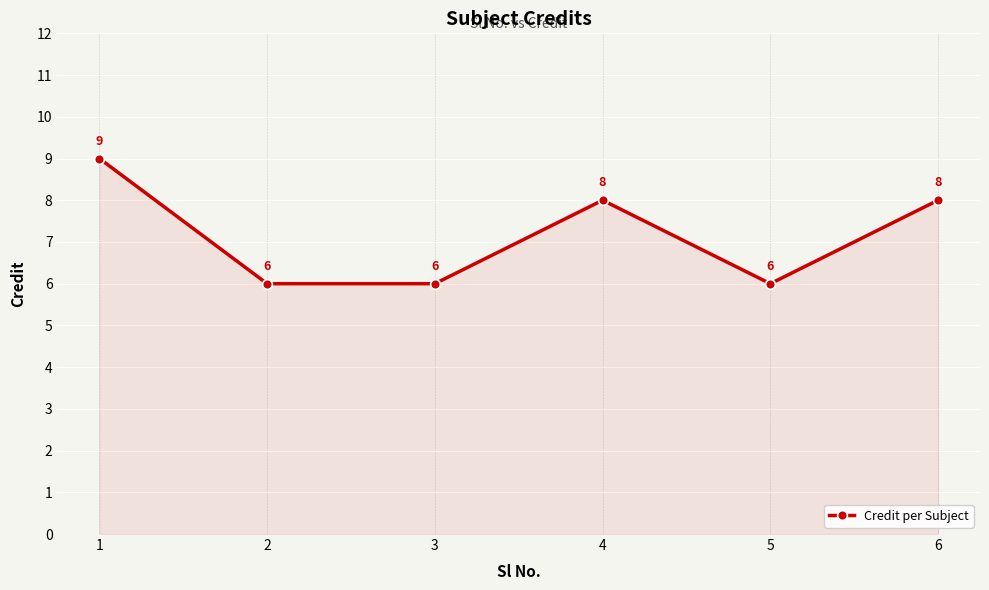

True or false: the data shows 9 at 1.

True